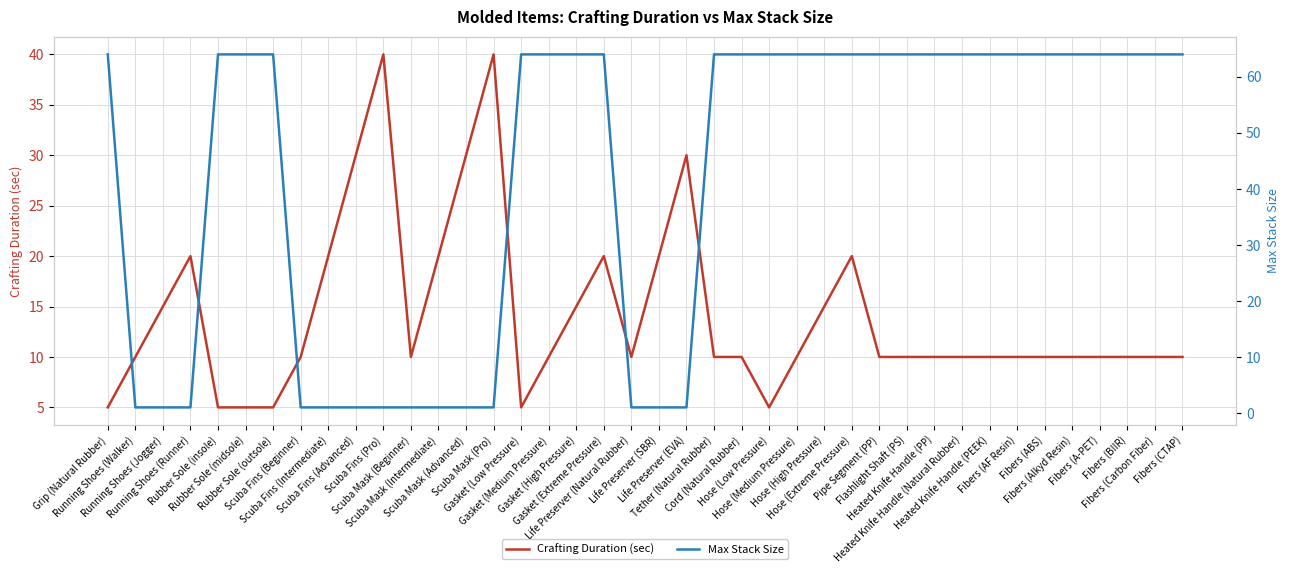

True or false: Crafting Duration (sec) has a value of 4 at Flashlight Shaft (PS).

False